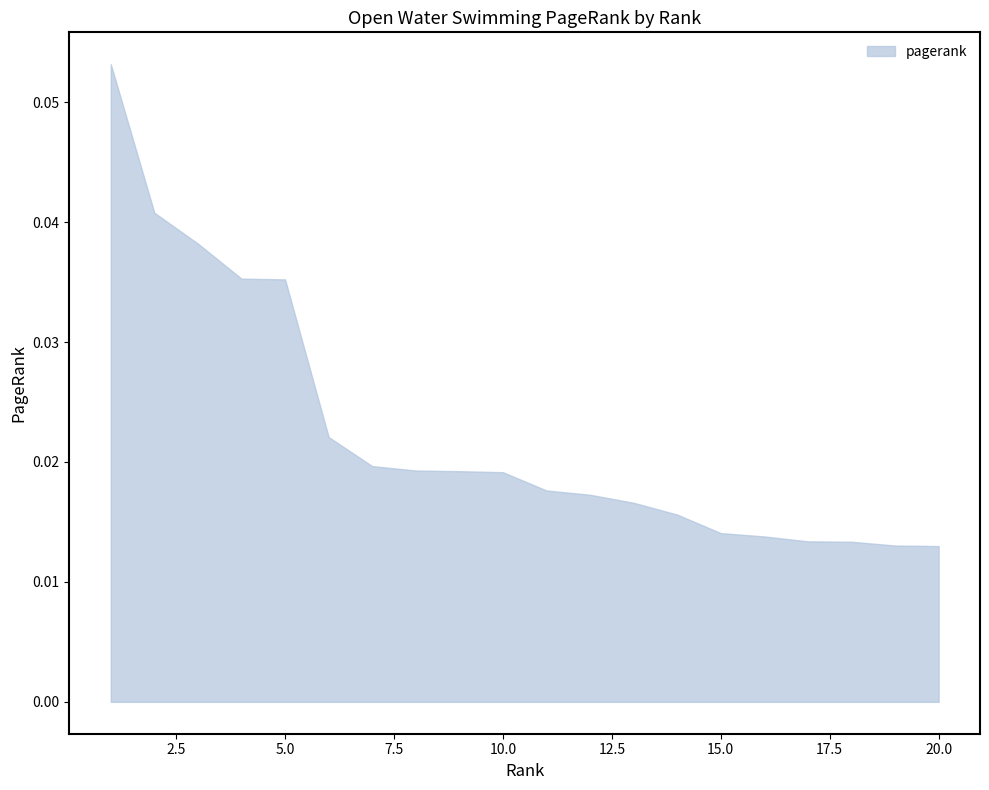

List the labels in order of value, smallest first.

20, 19, 18, 17, 16, 15, 14, 13, 12, 11, 10, 9, 8, 7, 6, 5, 4, 3, 2, 1